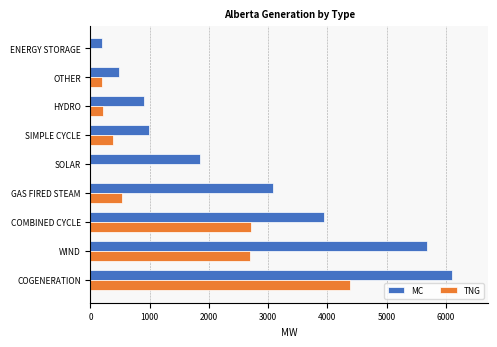

What is the greatest value displayed?

6097